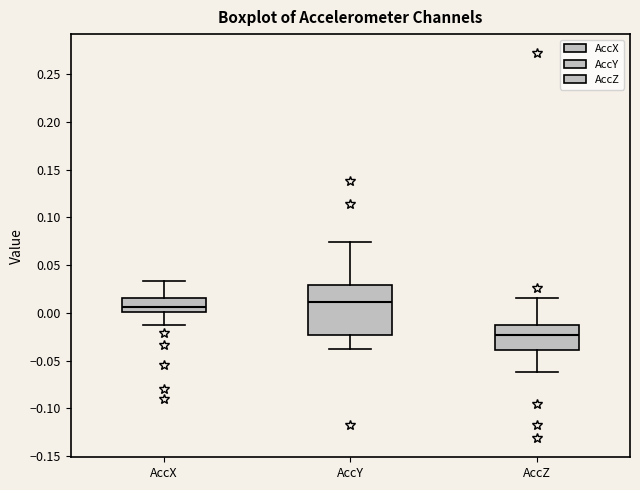

Comparing the boxes themselves (not the whiskers), which one is the tallest?

AccY